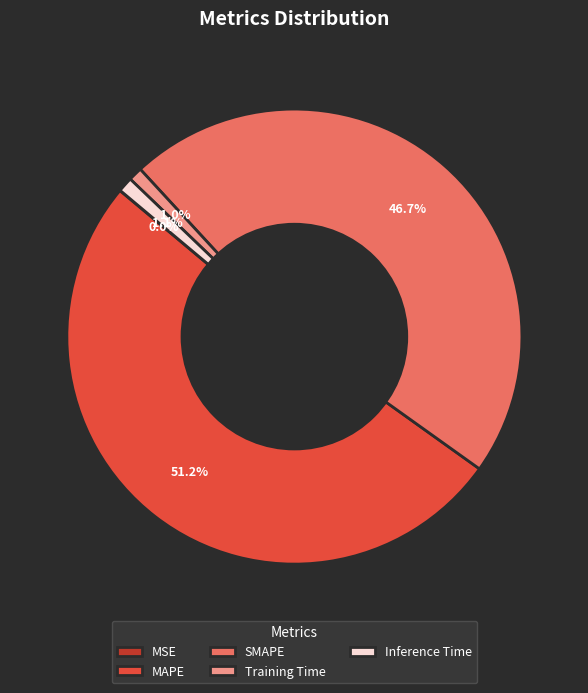

What is the largest slice in the pie chart?

MAPE